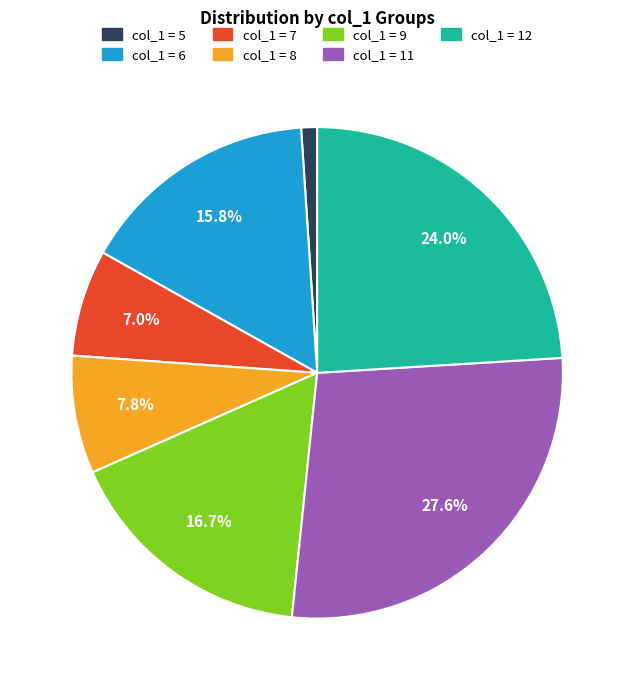

Is there any slice that represents more than half of the pie?

No